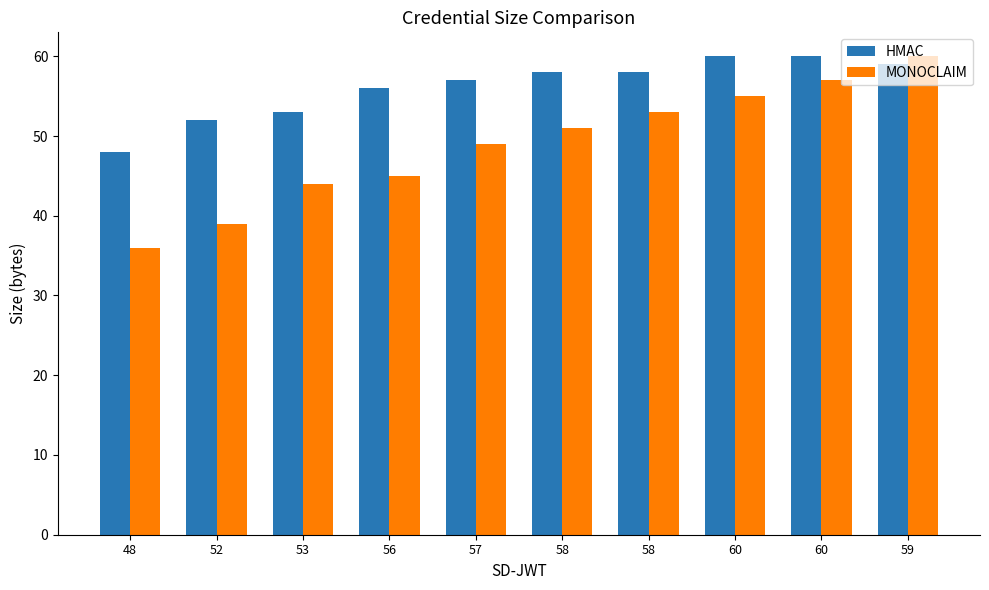

How many data points in HMAC are less than 58?

5